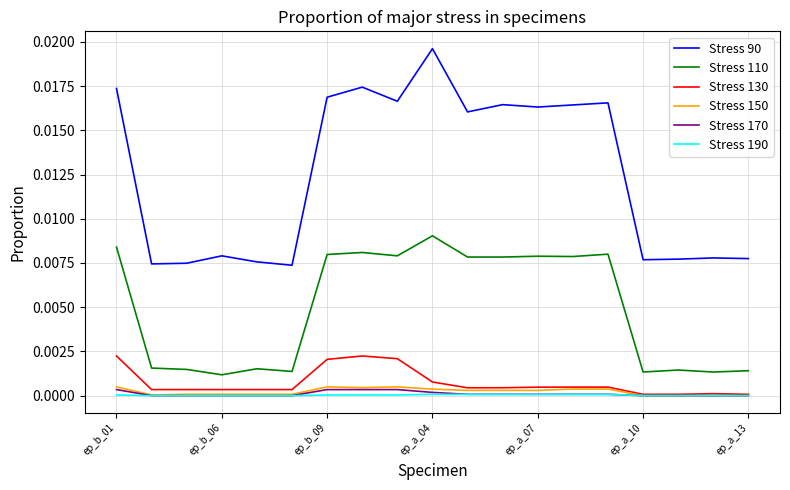

Does the chart have visible grid lines?

Yes